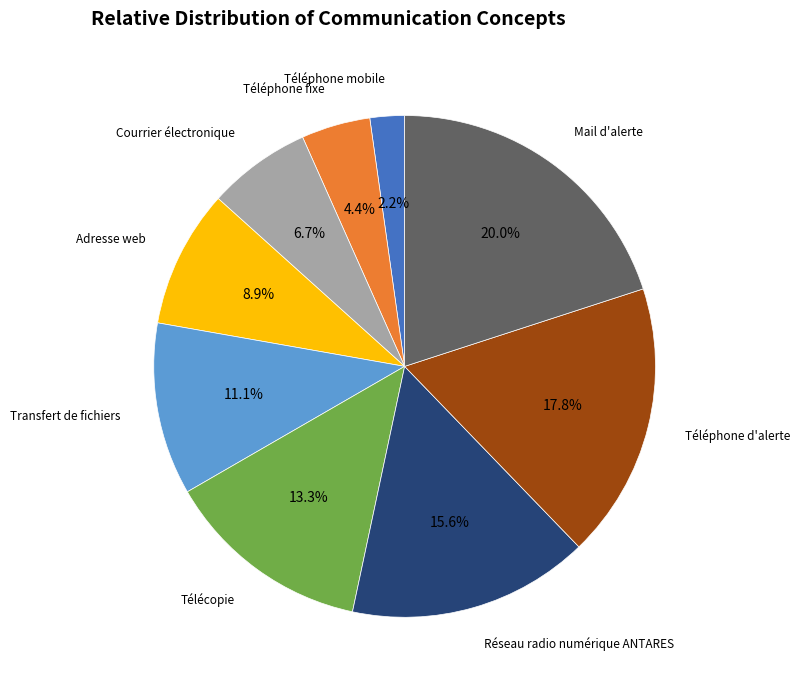

Does any single category account for the majority?

No